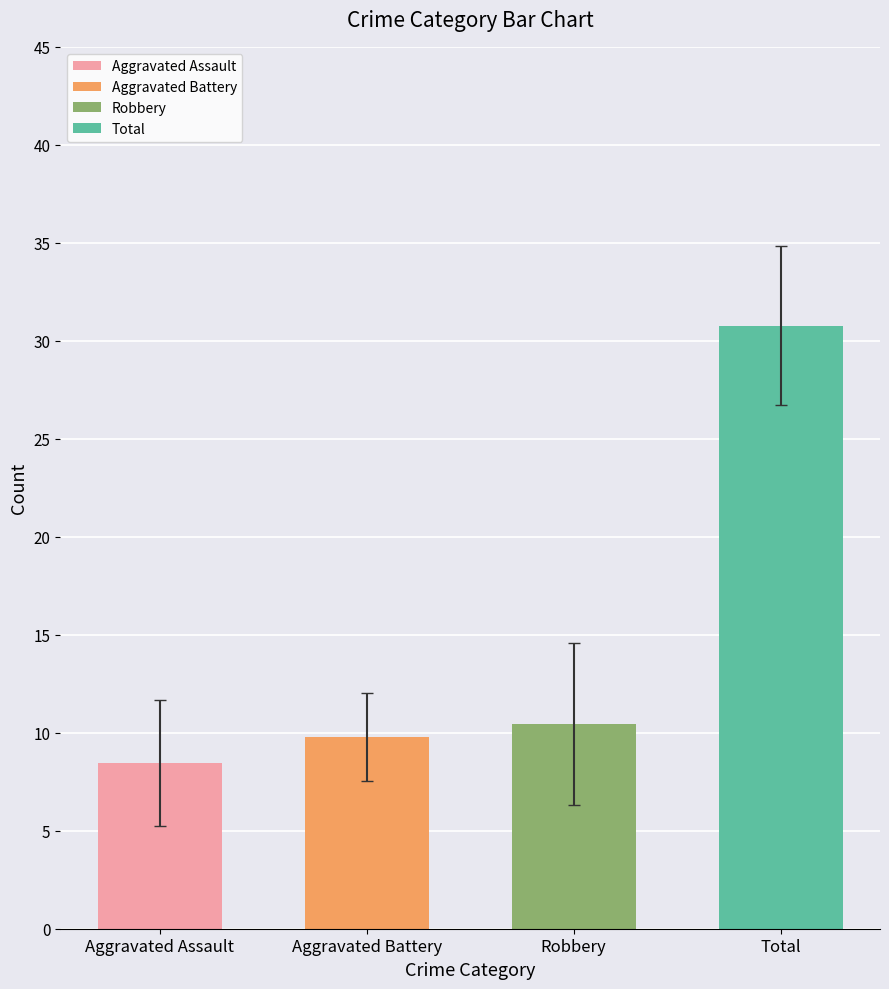

At 2017, list the series in order from largest to smallest.

Total, Robbery, Aggravated Battery, Aggravated Assault